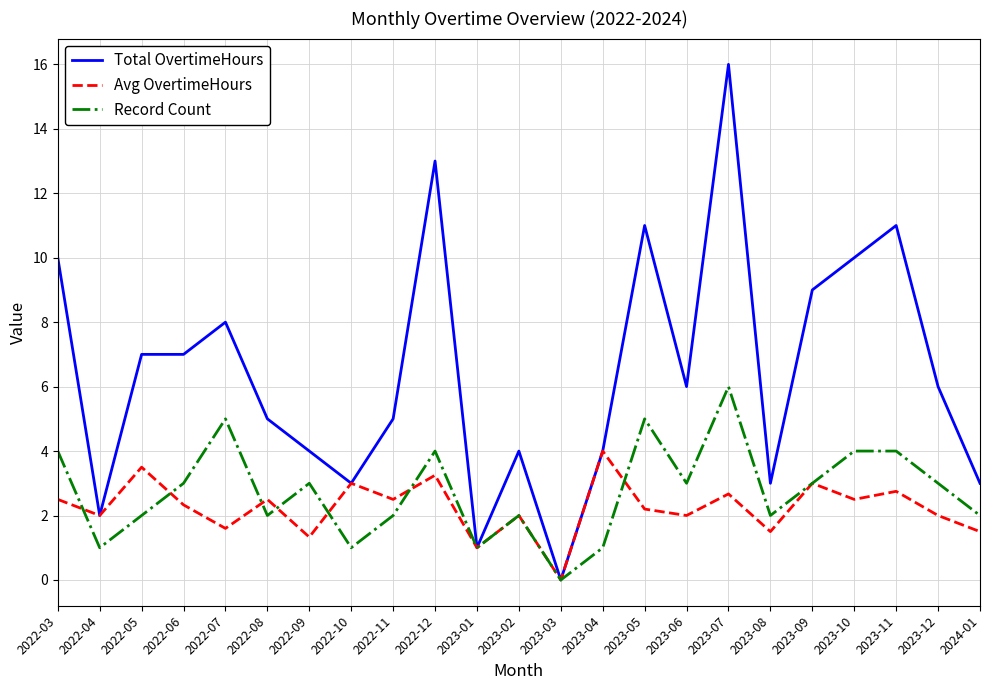

What is the total value across all series at 2023-07?

24.7